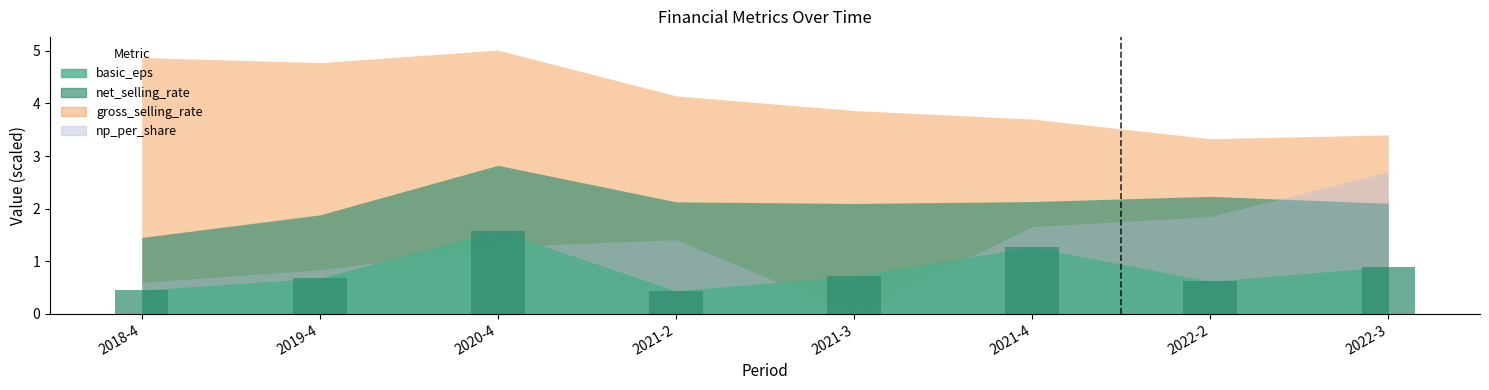

What position from the left is 2022-2?

7